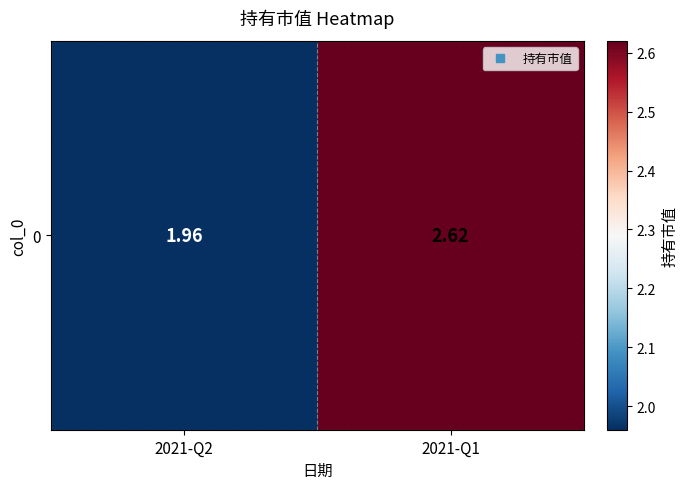

At which label is the value closest to 2?

2021-Q2